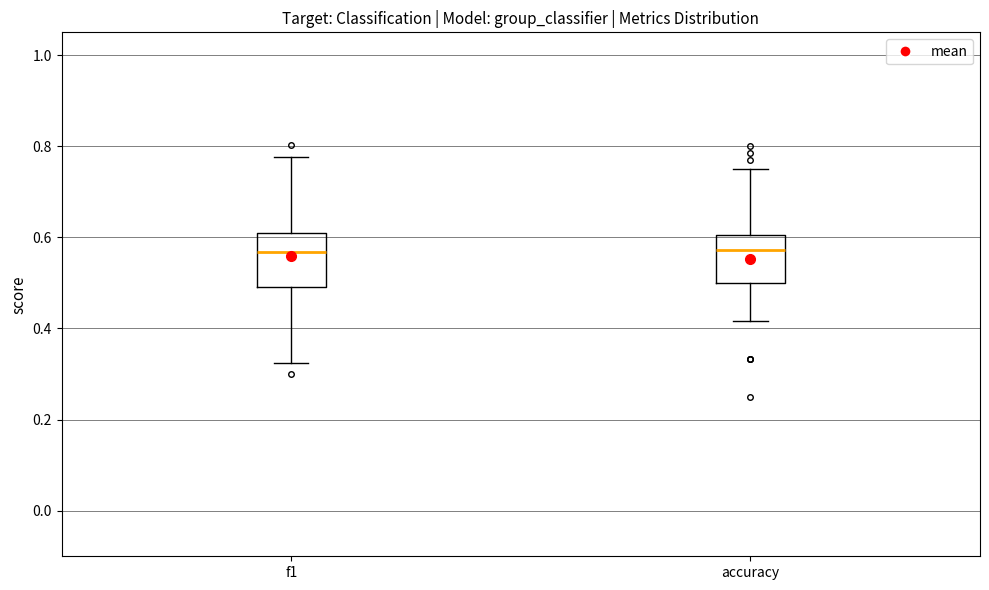

Reading left to right, transcribe this box plot: for each box, give where its median line is, the range the box spans, and where its two whiskers end, as read against the y-axis. The values are not printed on the chart, so give them approximately, as read against the axis.

f1: median 0.56, box 0.50 to 0.60, whiskers 0.32 to 0.78
accuracy: median 0.58, box 0.50 to 0.60, whiskers 0.42 to 0.76